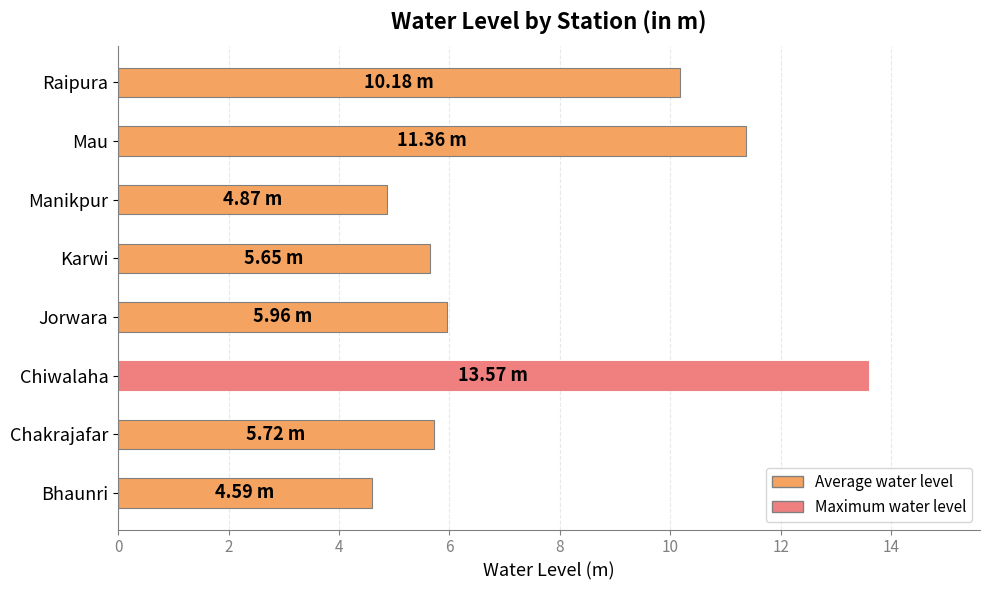

What is the difference between the maximum and second lowest values?

8.7